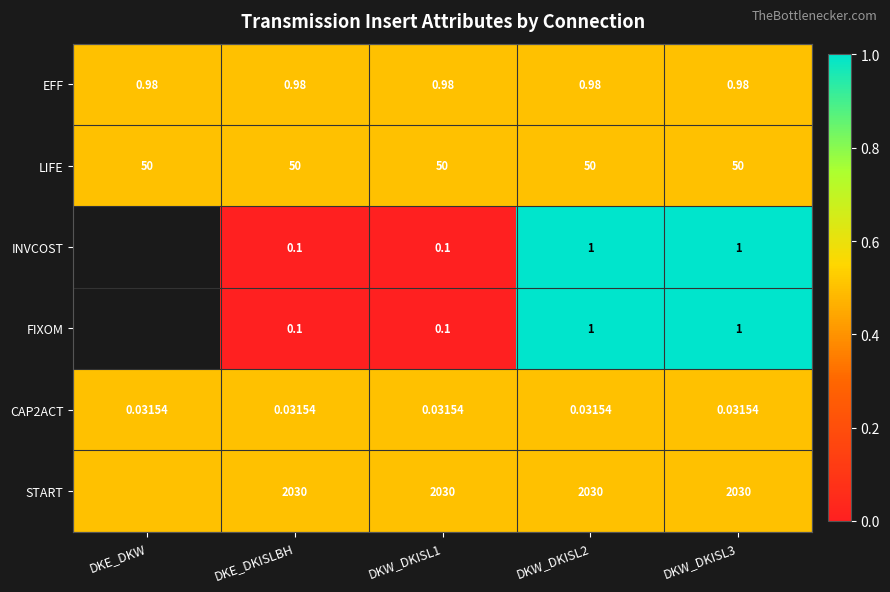

Is the value of START at DKE_DKISLBH greater than the value of FIXOM at DKW_DKISL3?

Yes